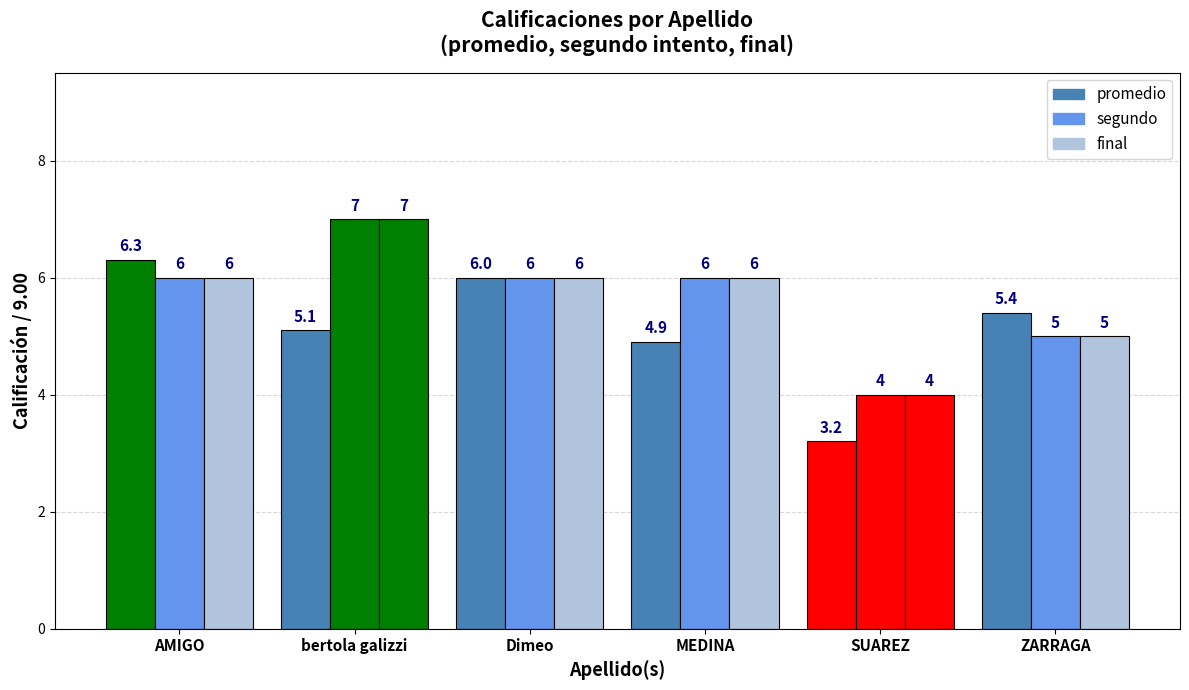

How many data points does each series have?

6